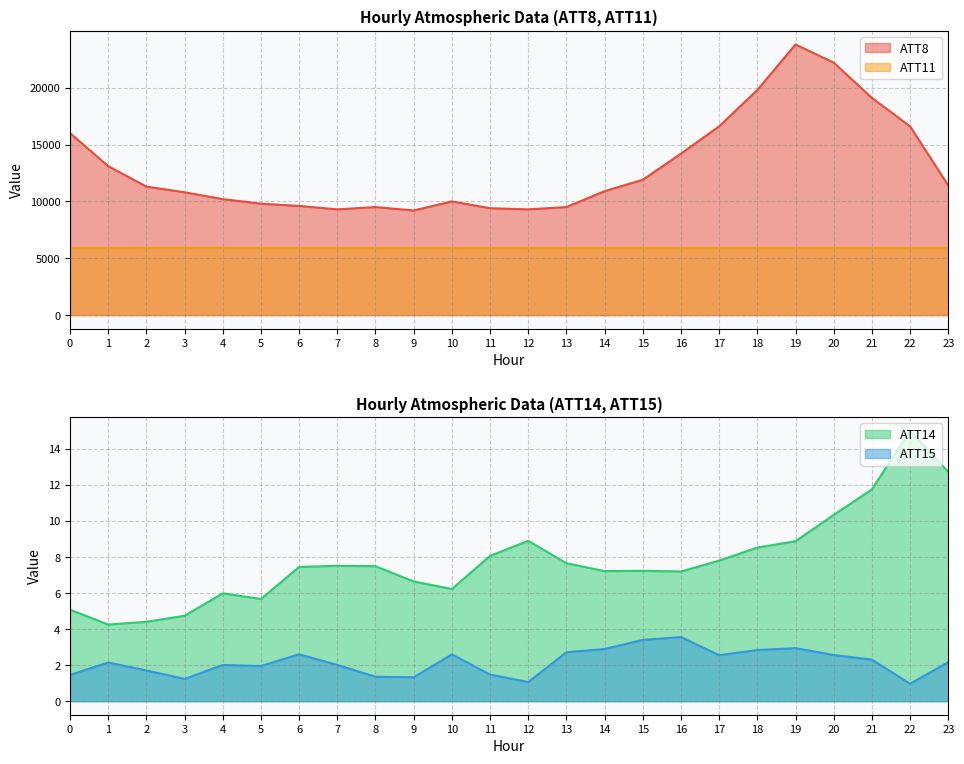

Reading left to right, extract all data points from this chart.

ATT8: 0=16000.0	1=13100.0	2=11300.0	3=10800.0	4=10200.0	5=9800.0	6=9600.0	7=9300.0	8=9500.0	9=9200.0	10=10000.0	11=9400.0	12=9300.0	13=9500.0	14=10900.0	15=11900.0	16=14200.0	17=16600.0	18=19800.0	19=23800.0	20=22200.0	21=19100.0	22=16600.0	23=11400.0
ATT11: 0=5898.0	1=5900.2	2=5902.7	3=5906.1	4=5901.3	5=5899.6	6=5896.3	7=5896.1	8=5894.0	9=5893.9	10=5884.7	11=5888.8	12=5892.7	13=5896.7	14=5895.2	15=5892.9	16=5896.0	17=5895.6	18=5895.2	19=5895.8	20=5892.8	21=5895.7	22=5894.8	23=5886.1
ATT14: 0=5.1	1=4.3	2=4.4	3=4.7	4=6.0	5=5.7	6=7.5	7=7.5	8=7.5	9=6.6	10=6.2	11=8.1	12=8.9	13=7.7	14=7.2	15=7.2	16=7.2	17=7.8	18=8.5	19=8.9	20=10.3	21=11.8	22=15.0	23=12.7
ATT15: 0=1.5	1=2.1	2=1.7	3=1.2	4=2.0	5=1.9	6=2.6	7=2.0	8=1.4	9=1.3	10=2.6	11=1.5	12=1.1	13=2.7	14=2.9	15=3.4	16=3.6	17=2.6	18=2.8	19=2.9	20=2.6	21=2.3	22=1.0	23=2.2